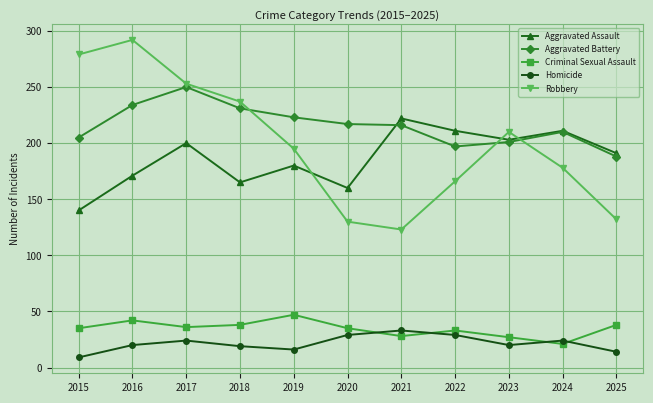

Which series has the largest total across all categories?

Aggravated Battery